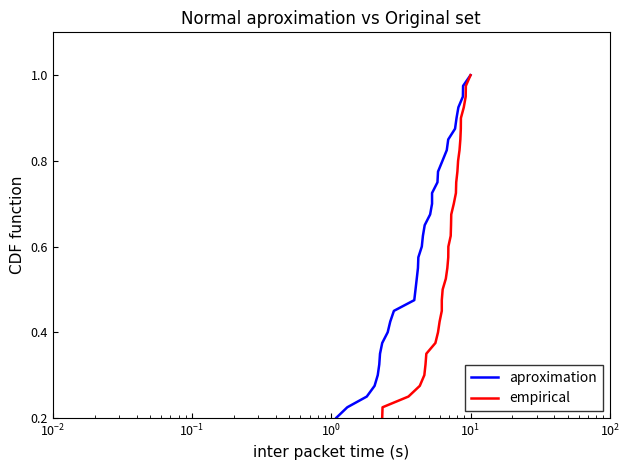

At how many categories does at least one series exceed 0?

40